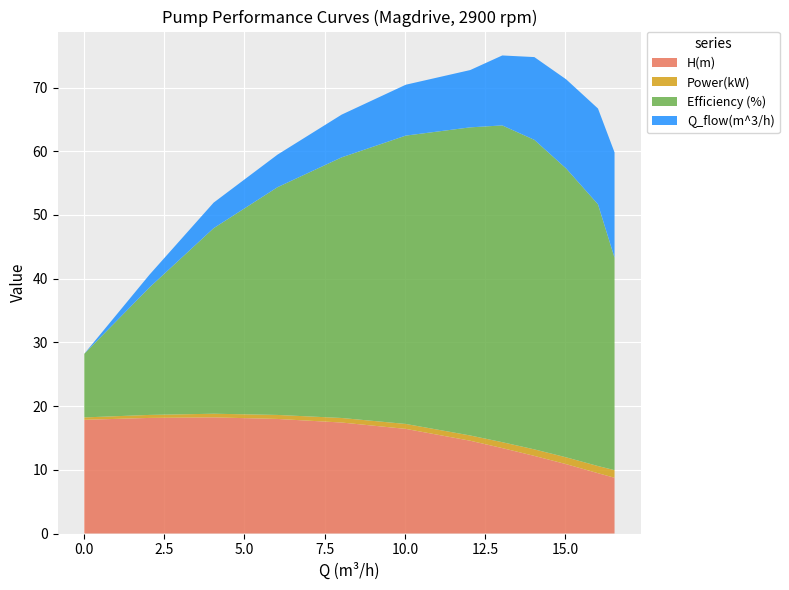

Reading right to left, transcribe all the data shown in this chart.

H(m): 16.5284=8.8	16.0129=9.5	15.0222=10.9	14.0314=12.2	13.0326=13.4	12.0338=14.6	10.0282=16.4	8.0306=17.4	6.033=18.0	4.0435=18.2	2.0459=18.1	0.0161=17.8
Power(kW): 16.5284=1.2	16.0129=1.1	15.0222=1.1	14.0314=1.0	13.0326=0.9	12.0338=0.8	10.0282=0.8	8.0306=0.7	6.033=0.6	4.0435=0.6	2.0459=0.5	0.0161=0.4
Efficiency (%): 16.5284=33.3	16.0129=41.1	15.0222=45.3	14.0314=48.6	13.0326=49.7	12.0338=48.4	10.0282=45.3	8.0306=40.9	6.033=35.7	4.0435=29.1	2.0459=20.0	0.0161=10.0
Q_flow(m^3/h): 16.5284=16.5	16.0129=15.0	15.0222=14.0	14.0314=13.0	13.0326=11.0	12.0338=9.0	10.0282=8.0	8.0306=6.7	6.033=5.1	4.0435=4.0	2.0459=2.0	0.0161=0.0